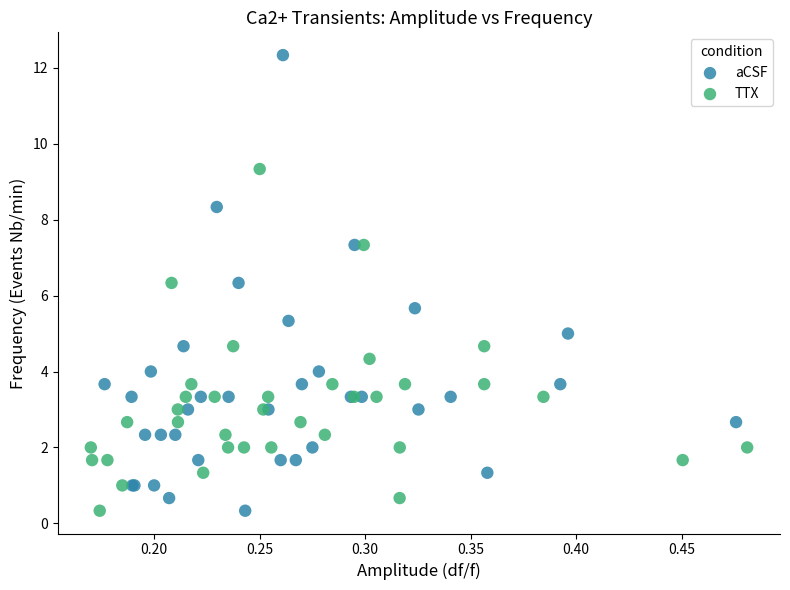

Which series has the largest Y range (max minus min)?

aCSF